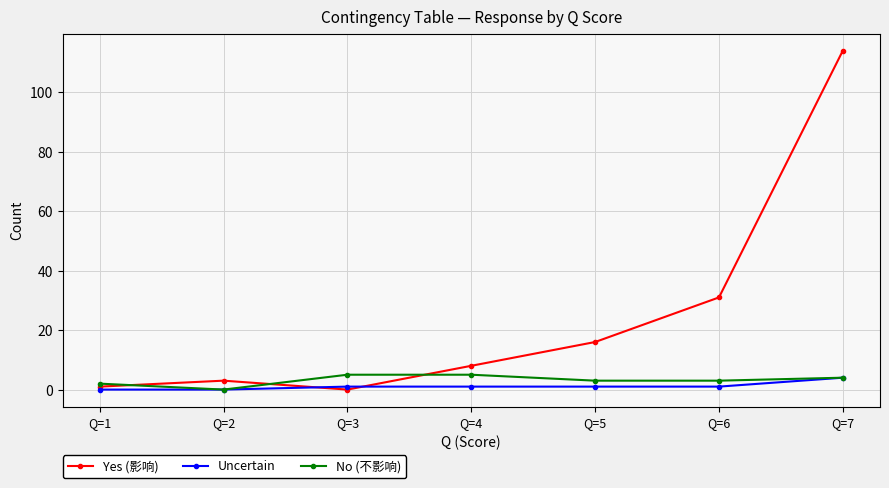

What is the sum of the Uncertain values at Q=5 and Q=7?

5